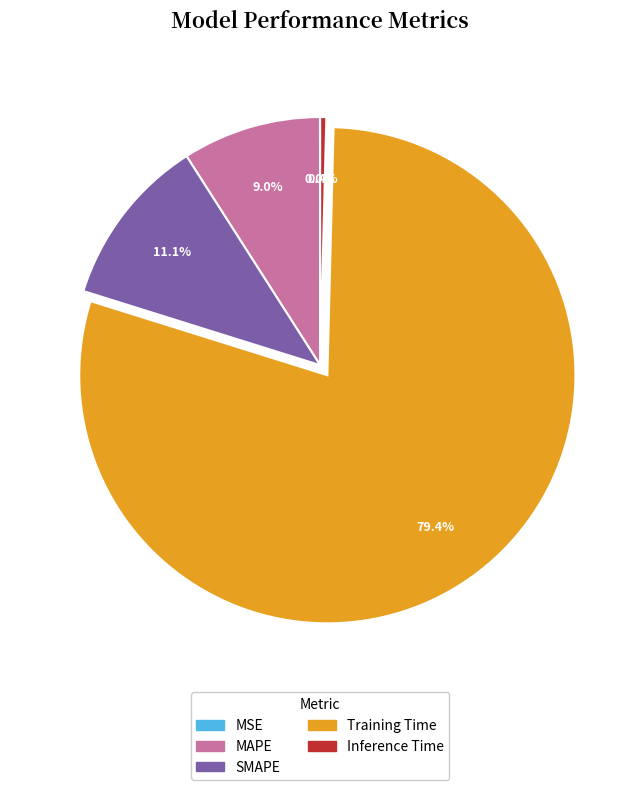

Which has a higher value, SMAPE or MAPE?

SMAPE